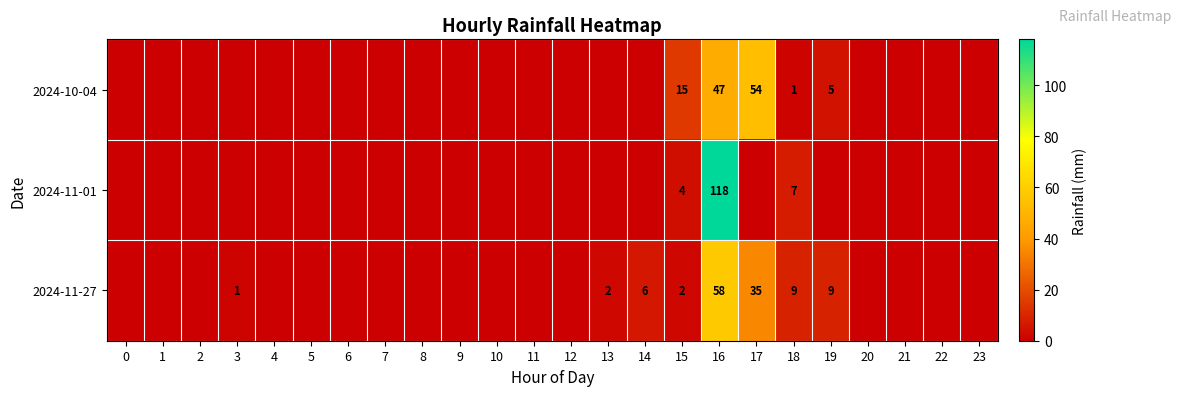

At 15, list the series in order from smallest to largest.

2024-11-27, 2024-11-01, 2024-10-04